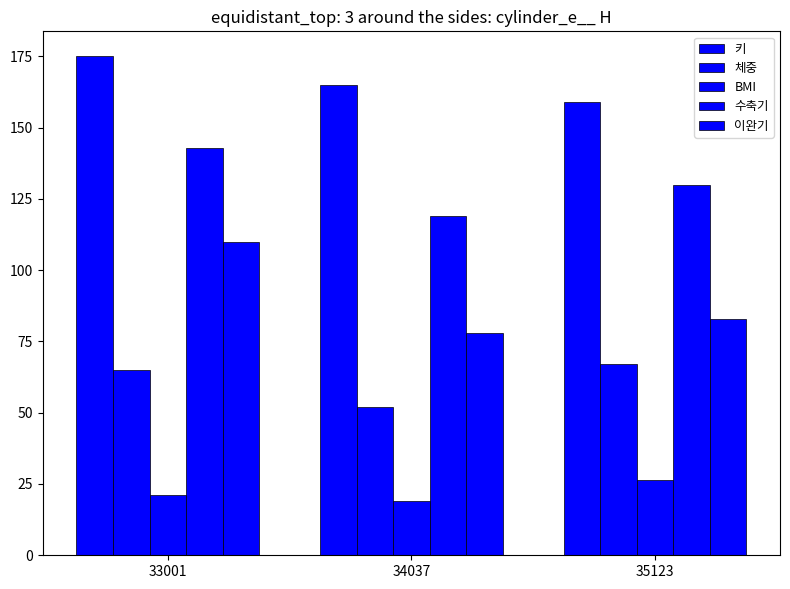

What is the minimum value shown in the chart?

19.1